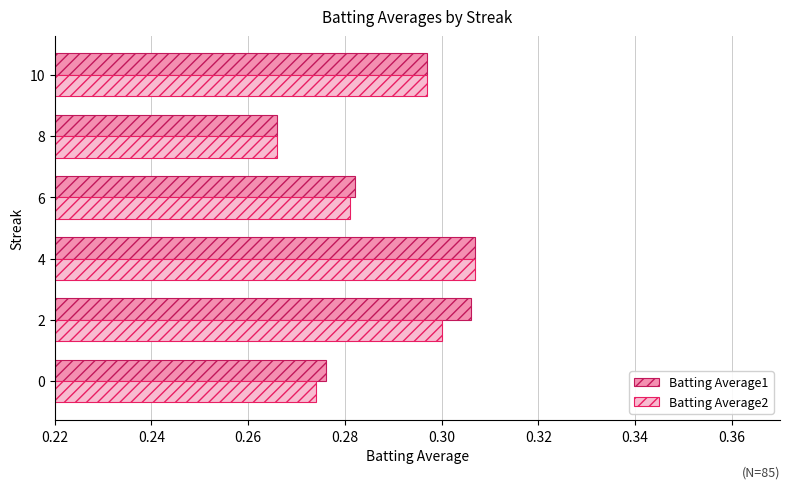

How many Batting Average1 values are between 0 and 1?

6